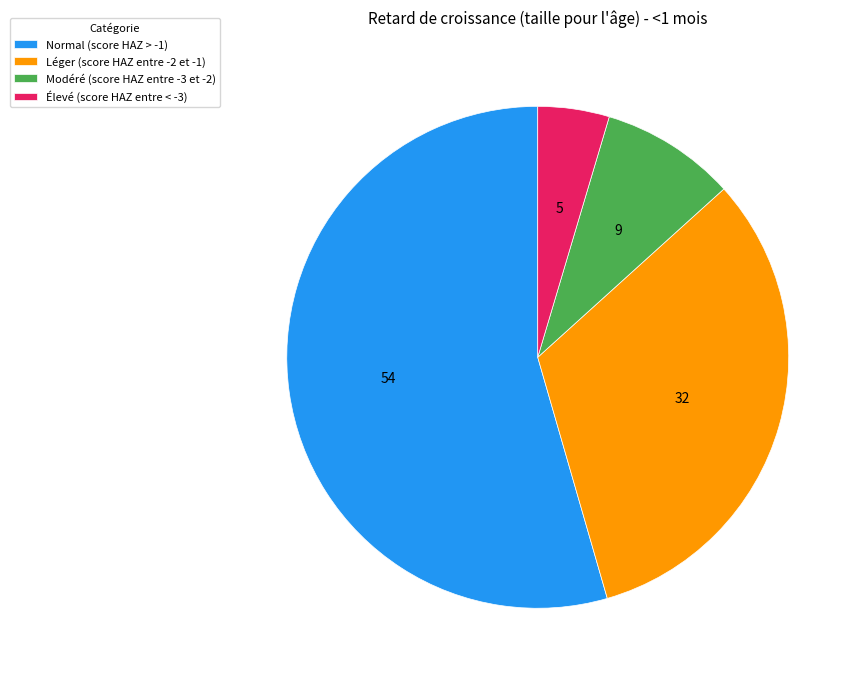

How many slices are in this pie chart?

4